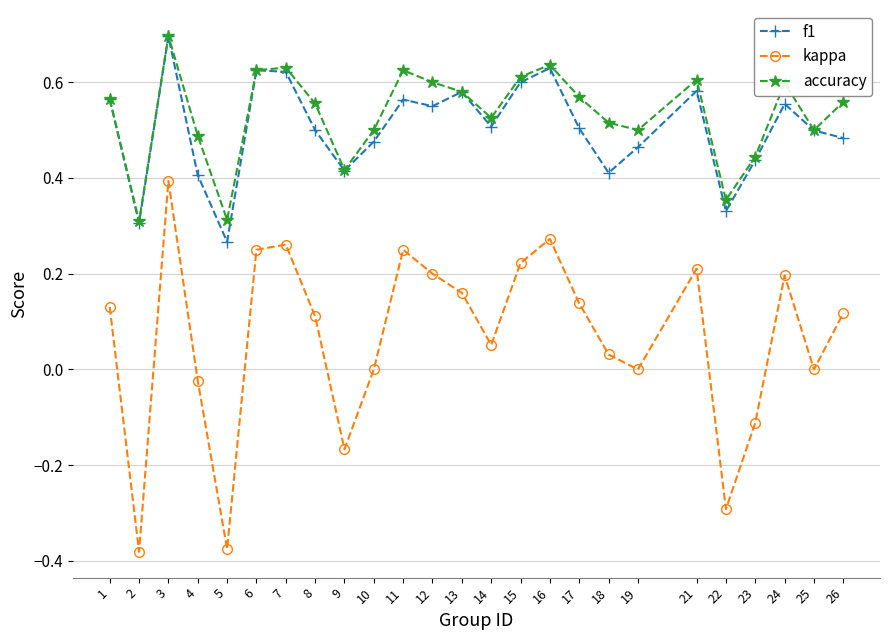

At 26, list the series in order from smallest to largest.

kappa, f1, accuracy